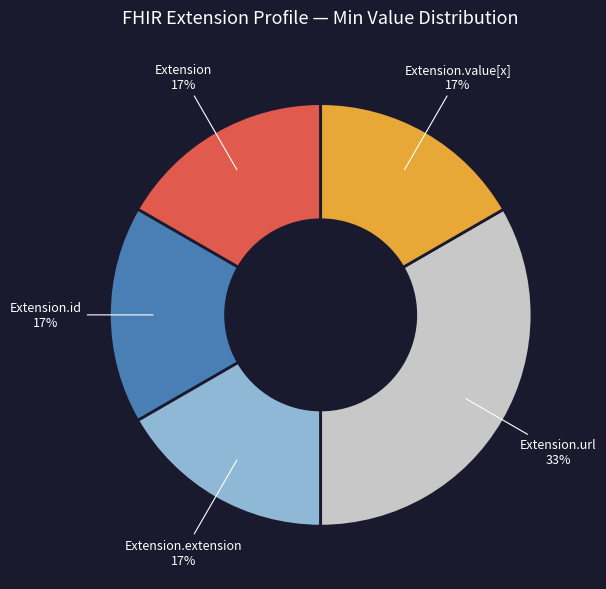

Is there a majority slice in this chart?

No